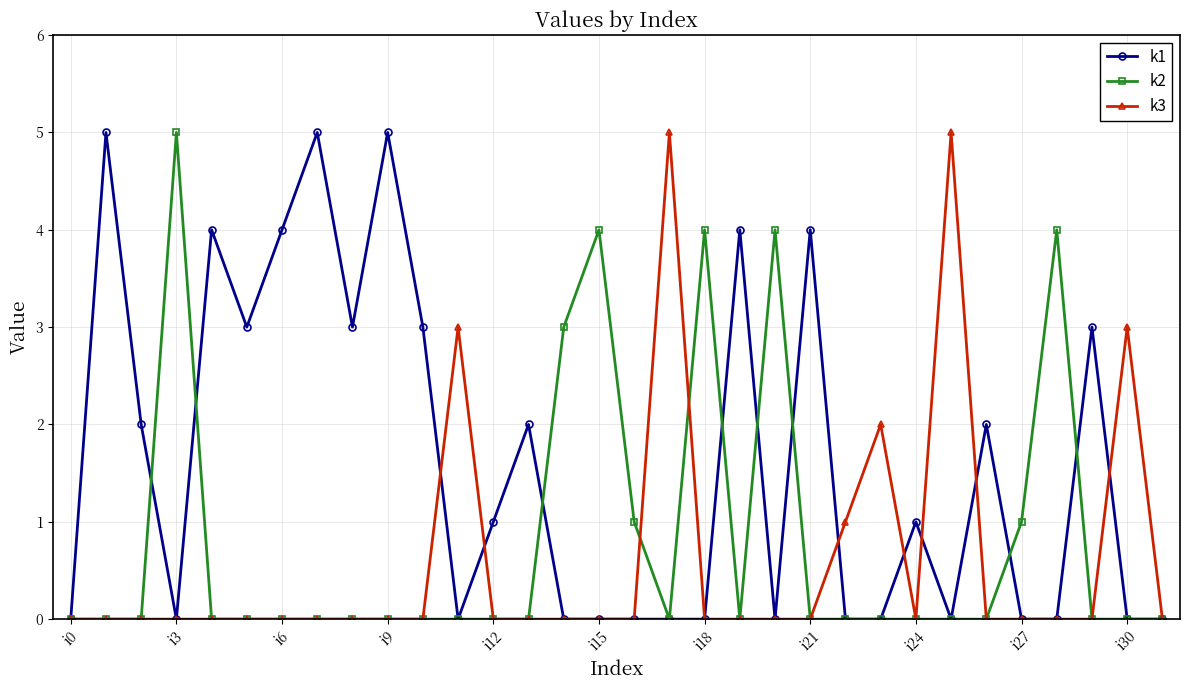

What is the maximum value shown in the chart?

5